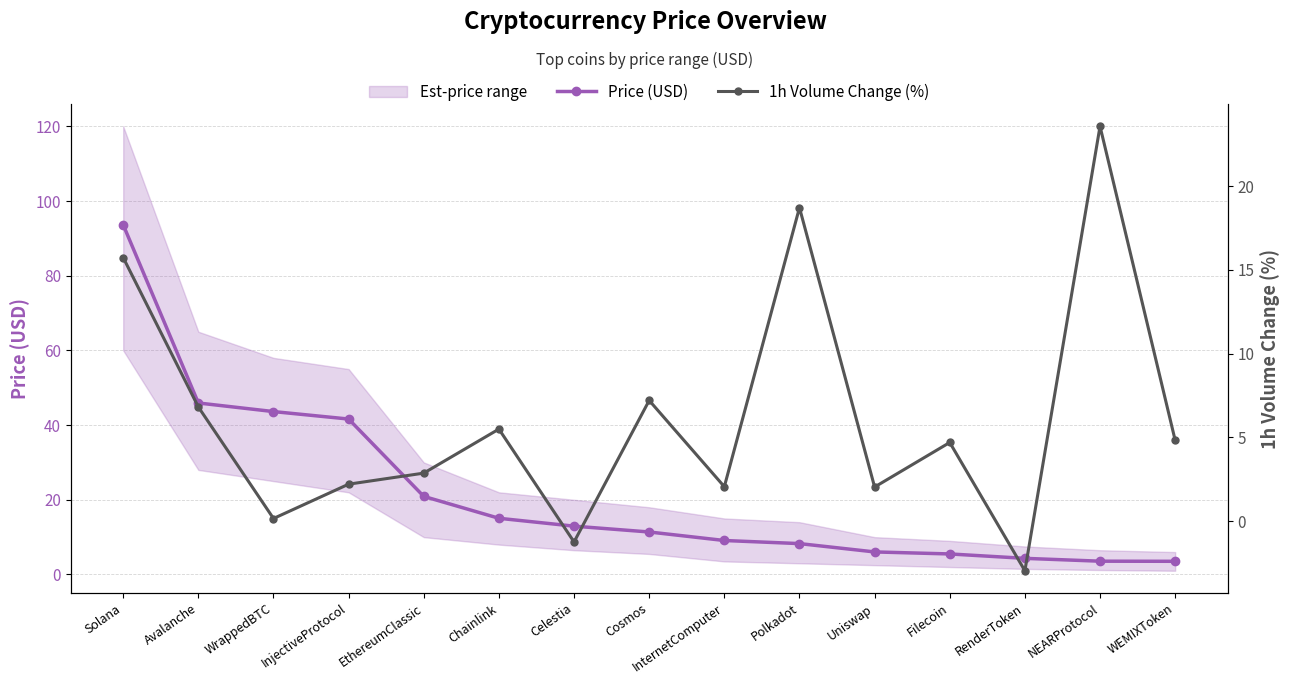

List the series in order of their peak value, highest first.

Price (USD), 1h Volume Change (%)